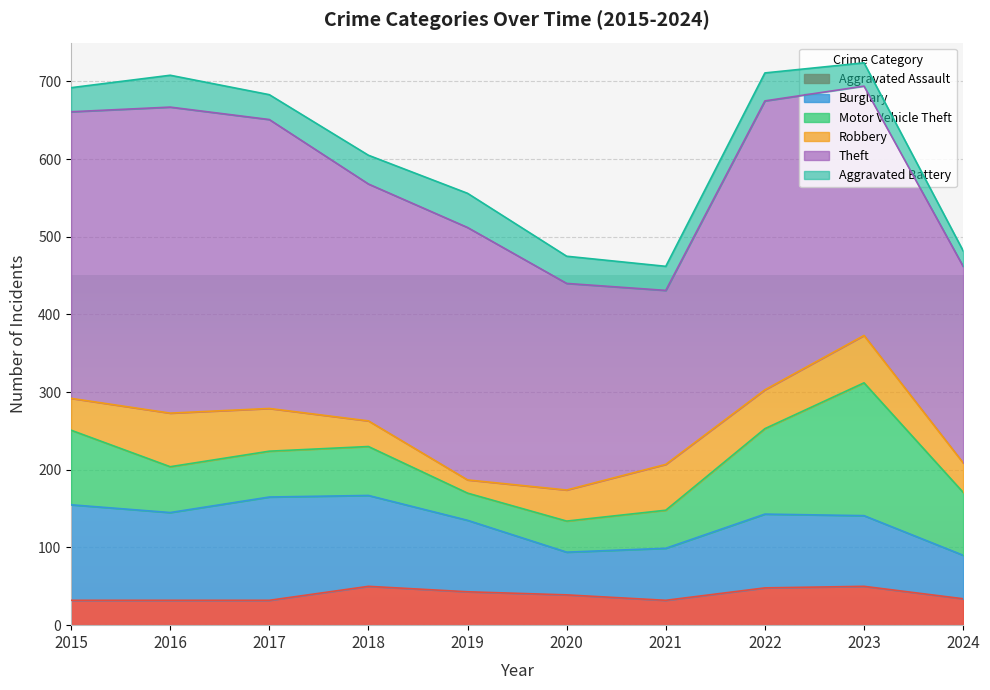

How many values in the Burglary series exceed 95?

4